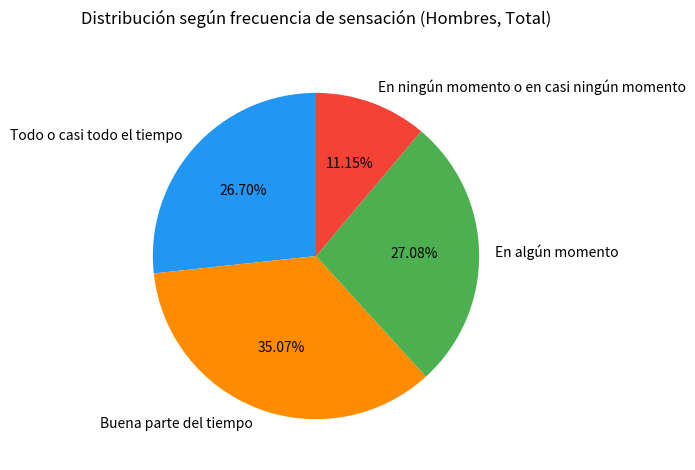

Between En algún momento and Buena parte del tiempo, which is larger?

Buena parte del tiempo